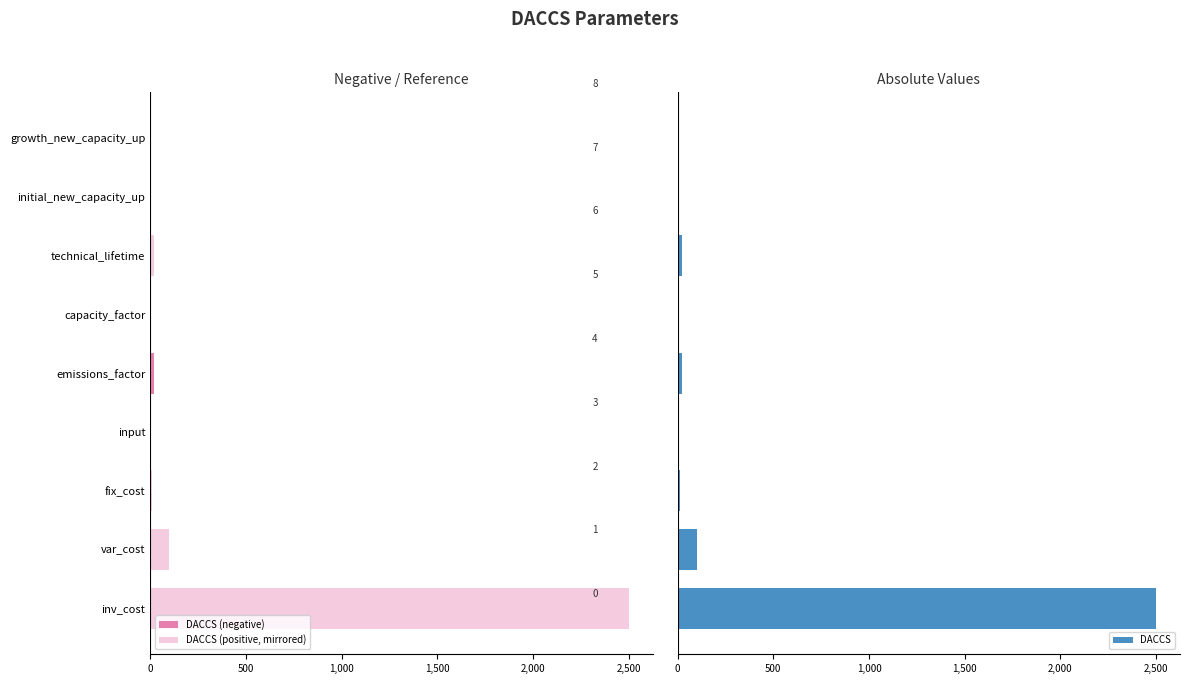

What is the maximum value for DACCS?

2500.0